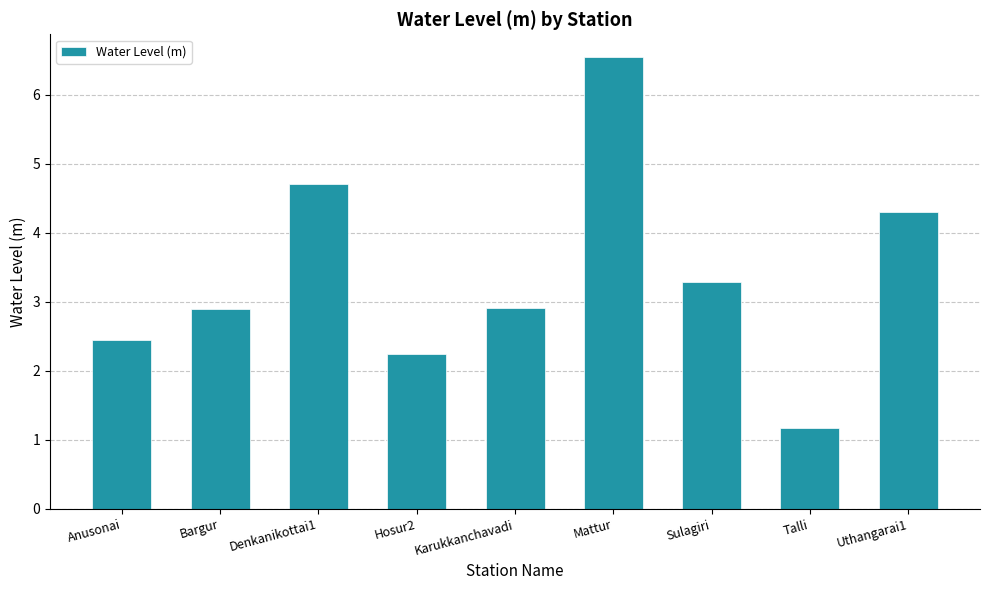

What is the ratio of the value at Bargur to the value at Karukkanchavadi?

1.0